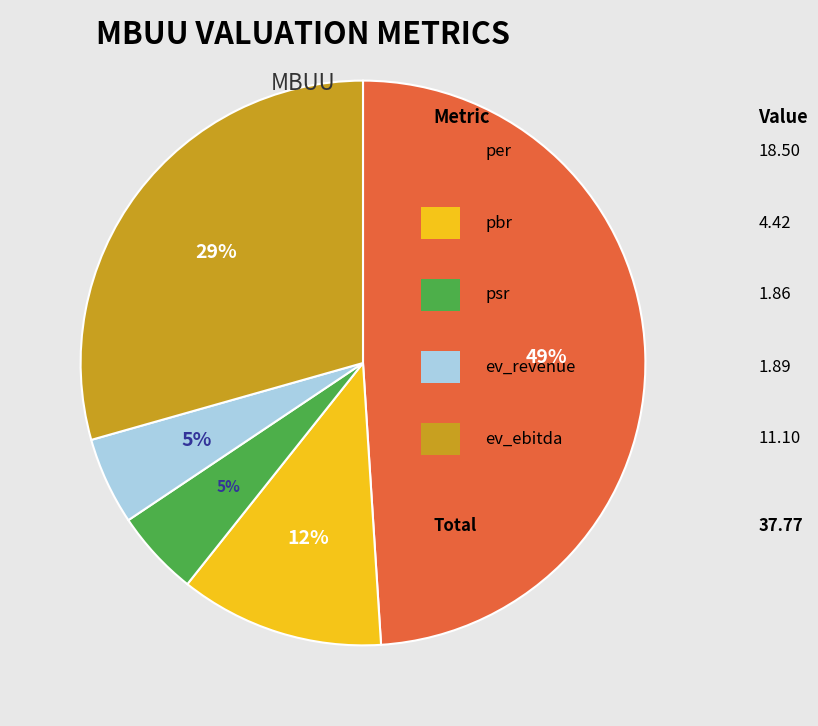

Does any single category account for the majority?

No